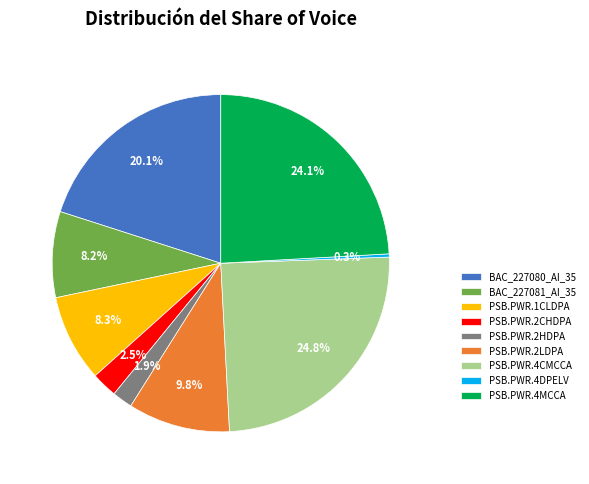

What percentage is NOT represented by PSB.PWR.1CLDPA?

91.7%